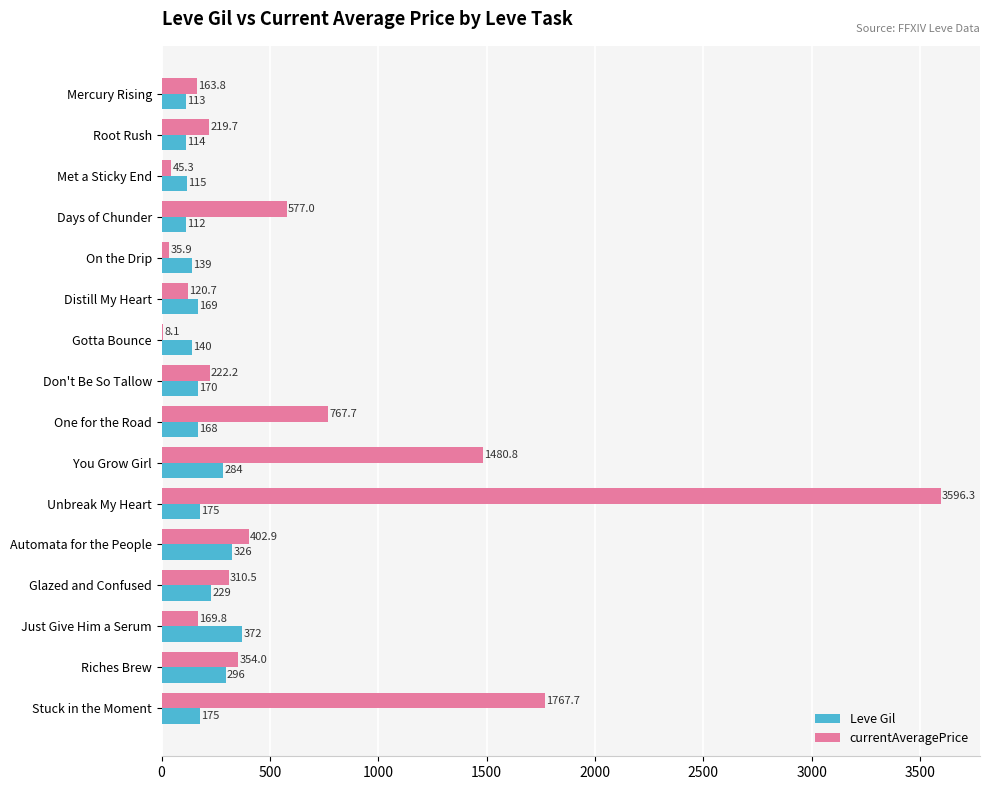

Which series has the largest total across all categories?

currentAveragePrice